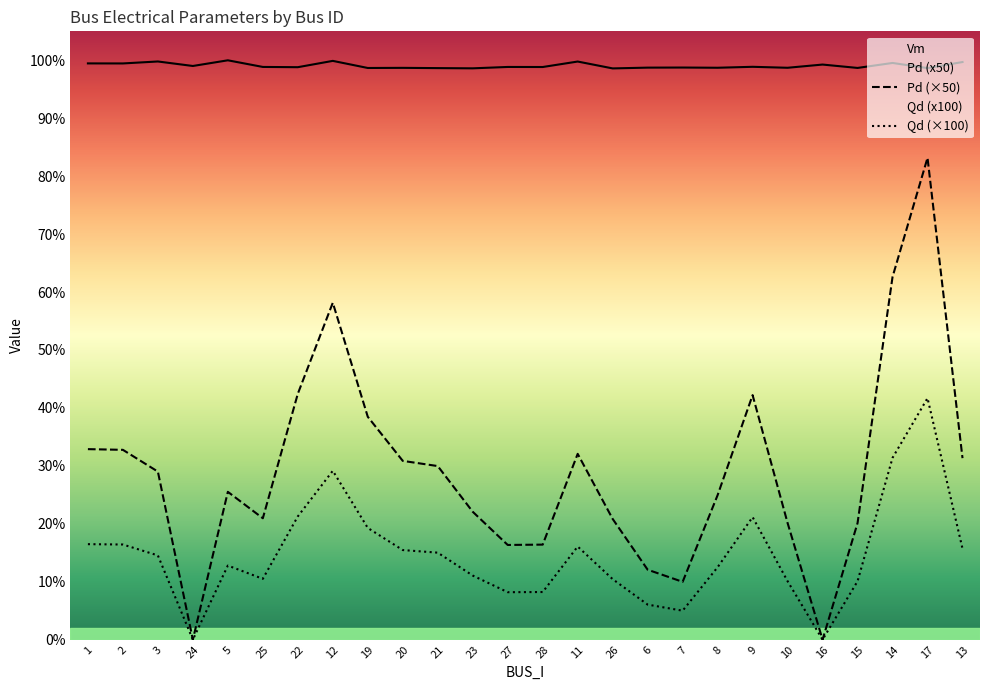

Which category has the lowest value across all series?

24